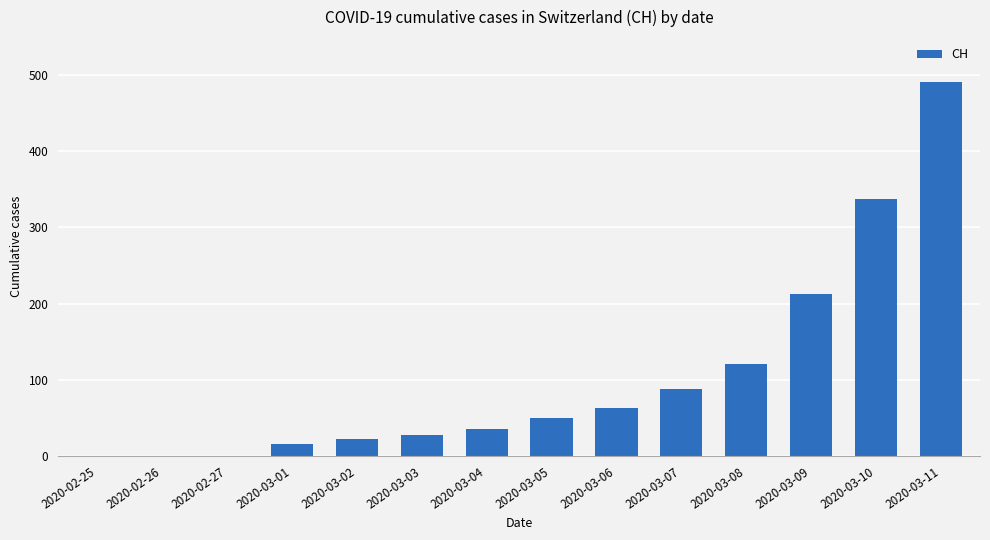

What is the difference between the values at 2020-03-11 and 2020-03-07?

403